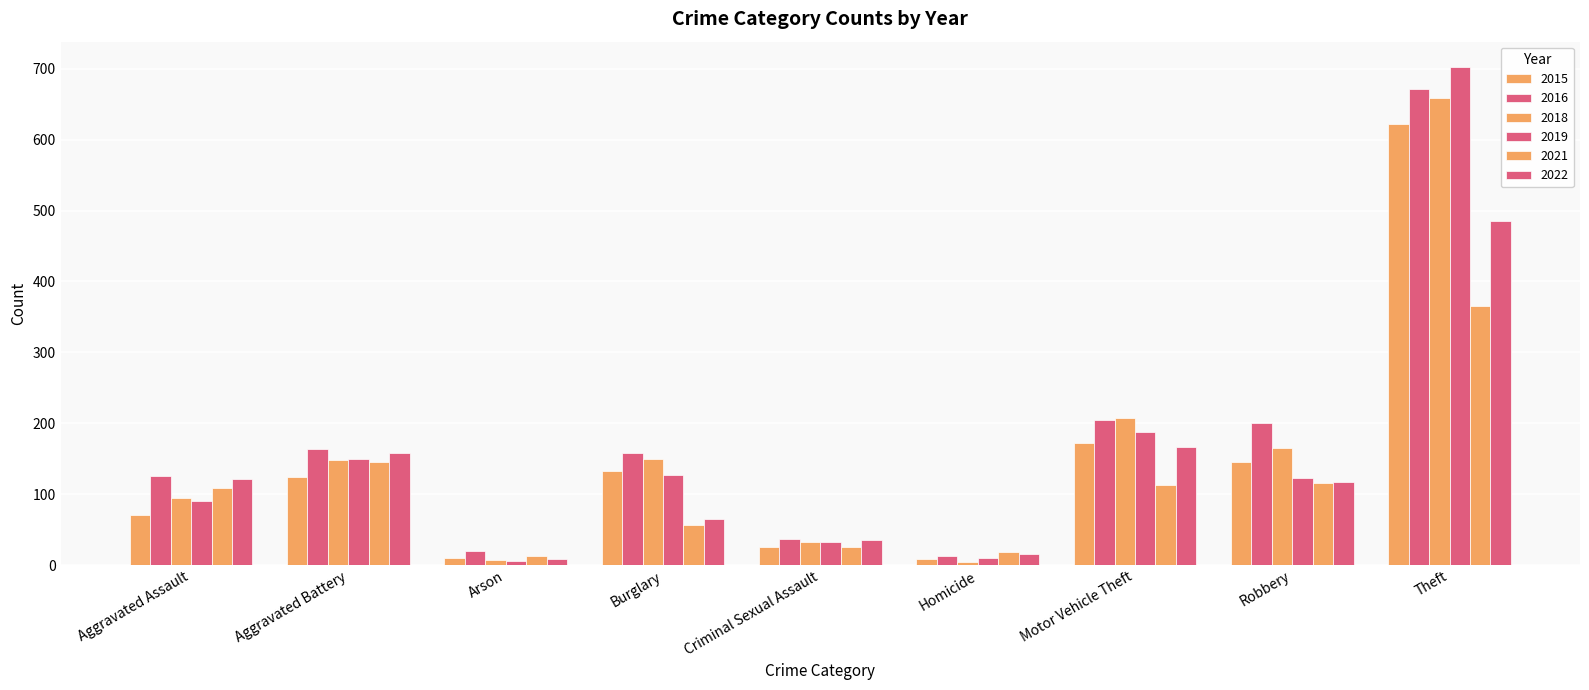

How many distinct data groups are displayed?

6